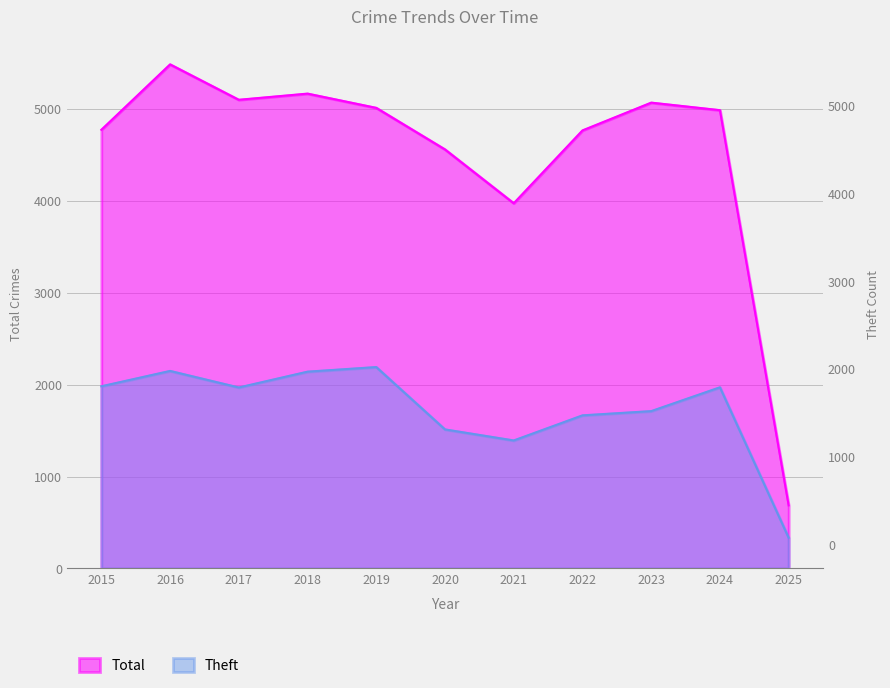

Where is the first local maximum for Total?

2016